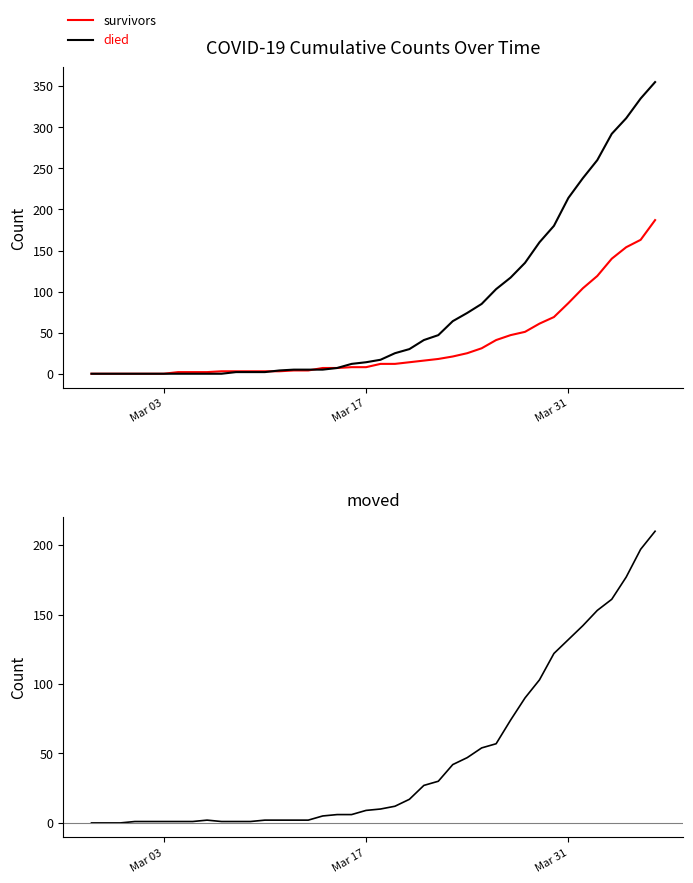

List the series in order of their overall mean, highest first.

died, moved, survivors